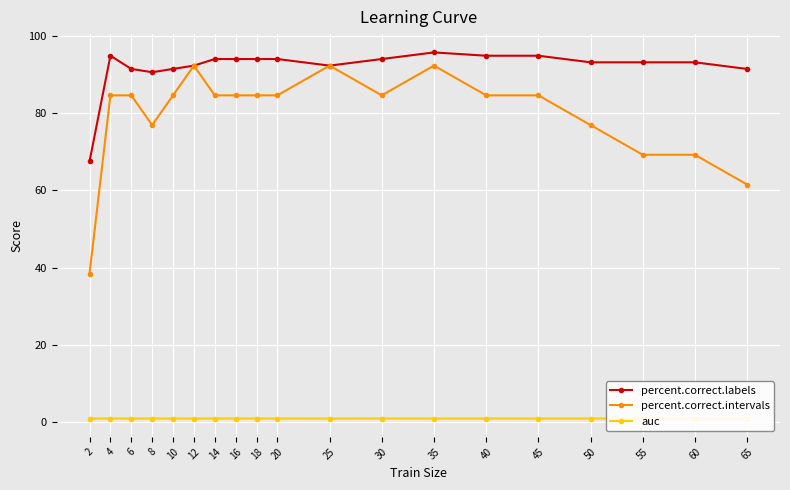

What are all the series names shown in the legend?

percent.correct.labels, percent.correct.intervals, auc